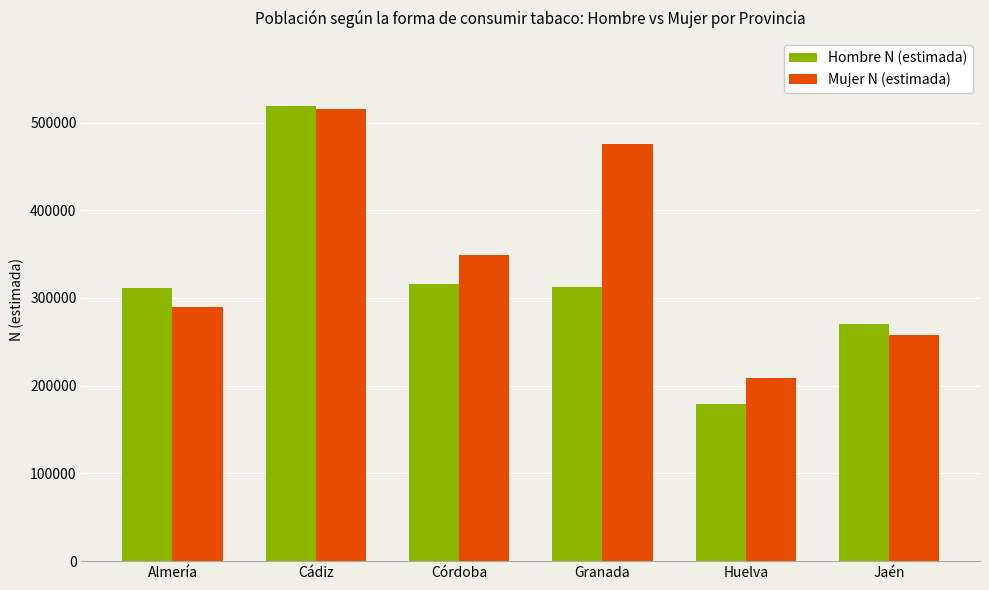

What is the difference between the second highest and minimum values in the Hombre N (estimada) series?

137308